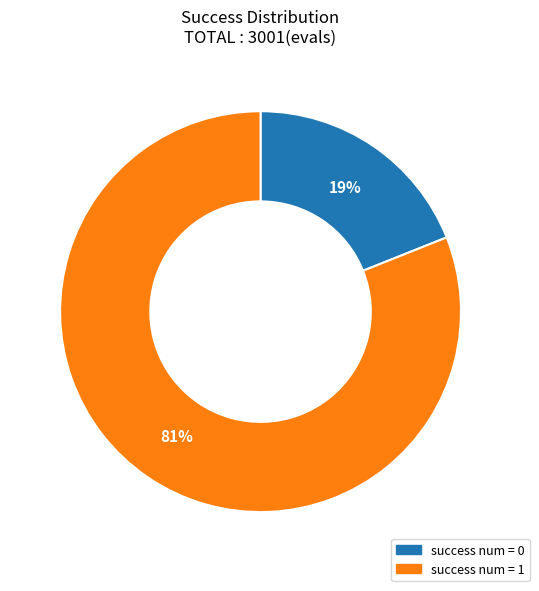

To the nearest percent, what is the difference between the largest and smallest slice percentages?

62%